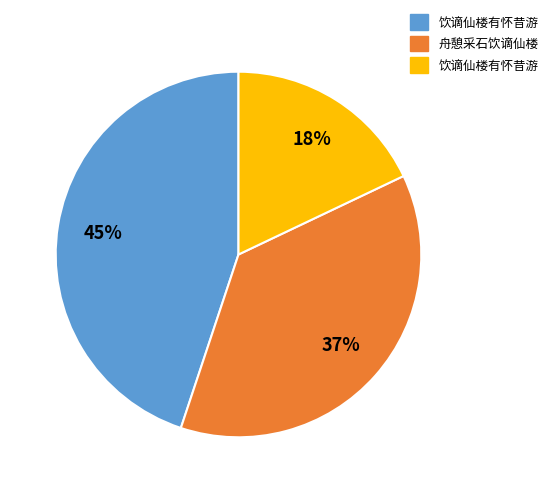

To the nearest percent, what is the difference between the largest and smallest slice percentages?

27%